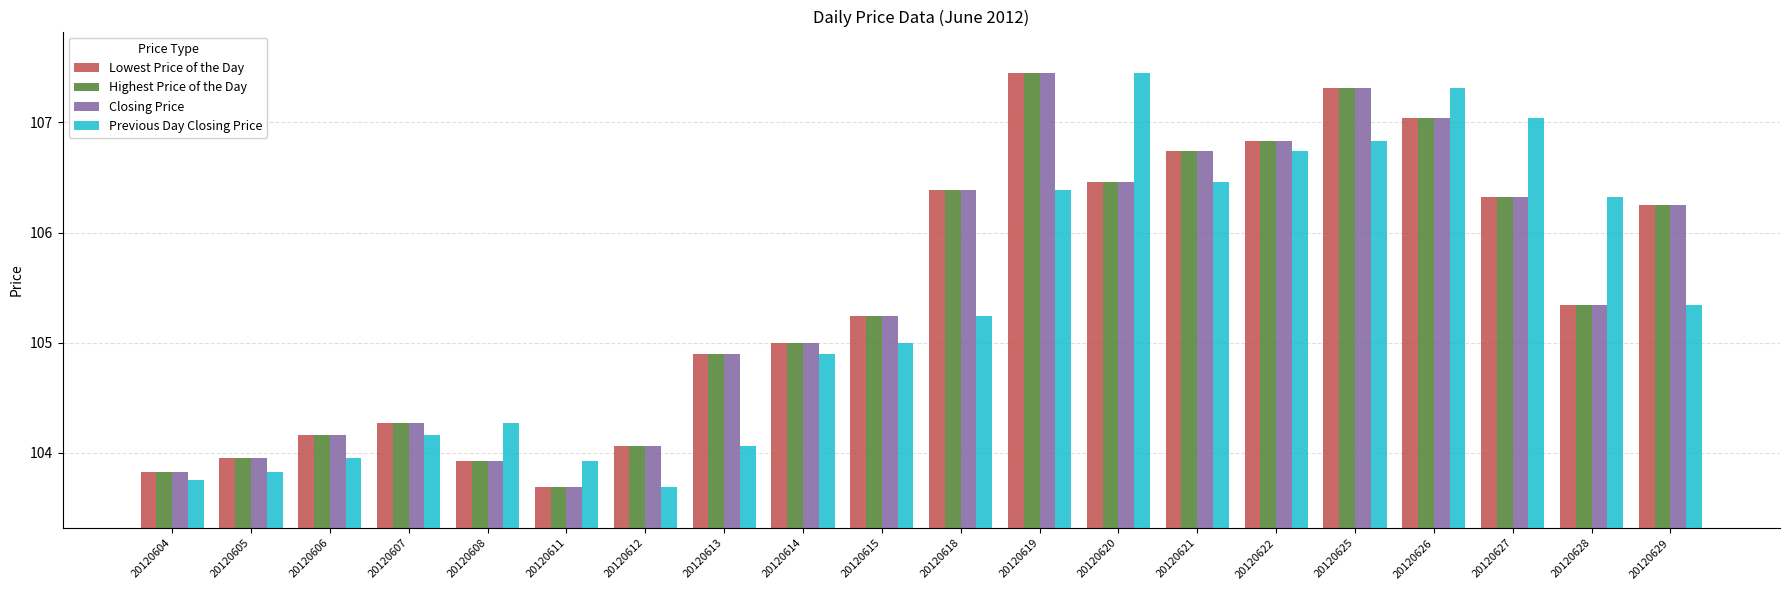

What is the difference between the maximum and minimum values in the Highest Price of the Day series?

3.8